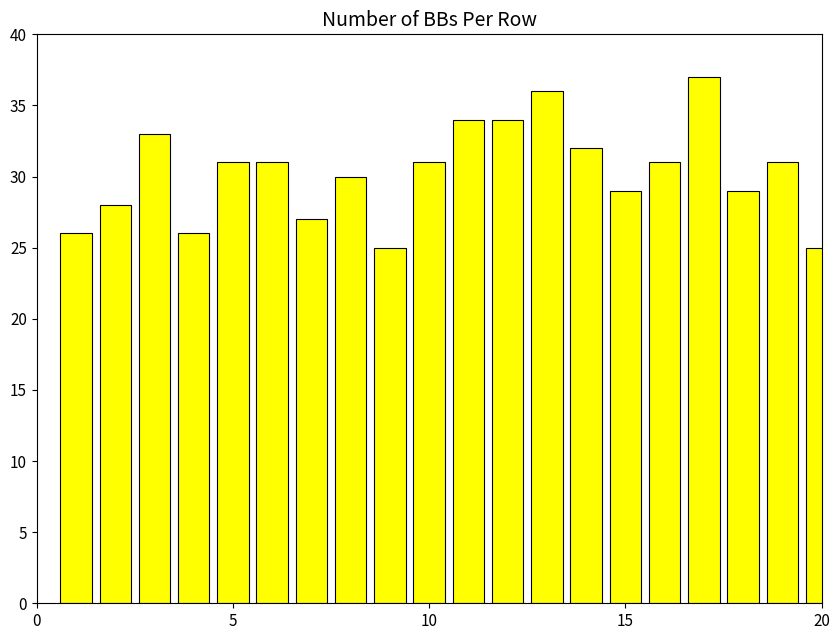

Does the chart contain any negative values?

No